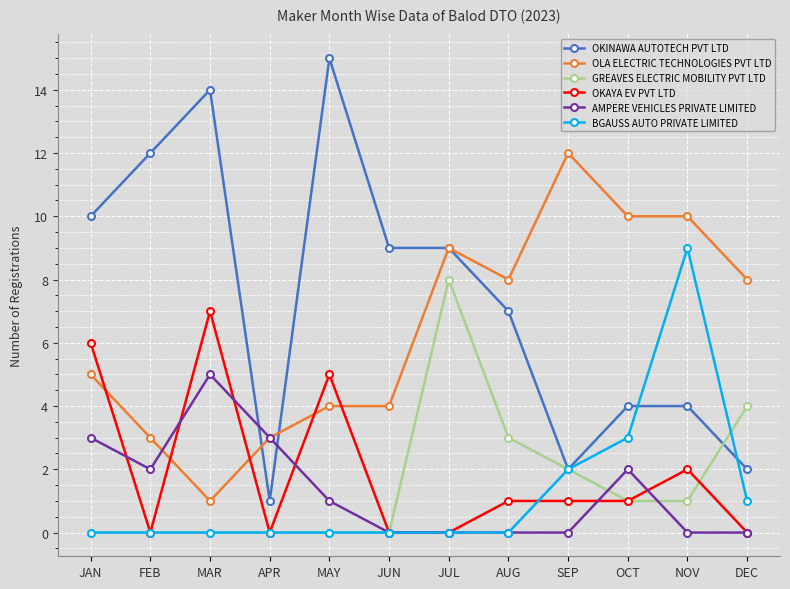

What is the label of the 7th point from the right?

JUN